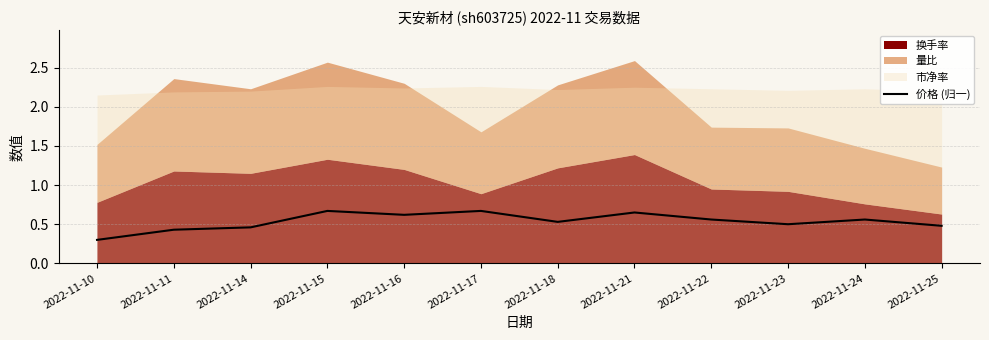

Where is 价格 (归一) nearest to the value 0?

2022-11-10